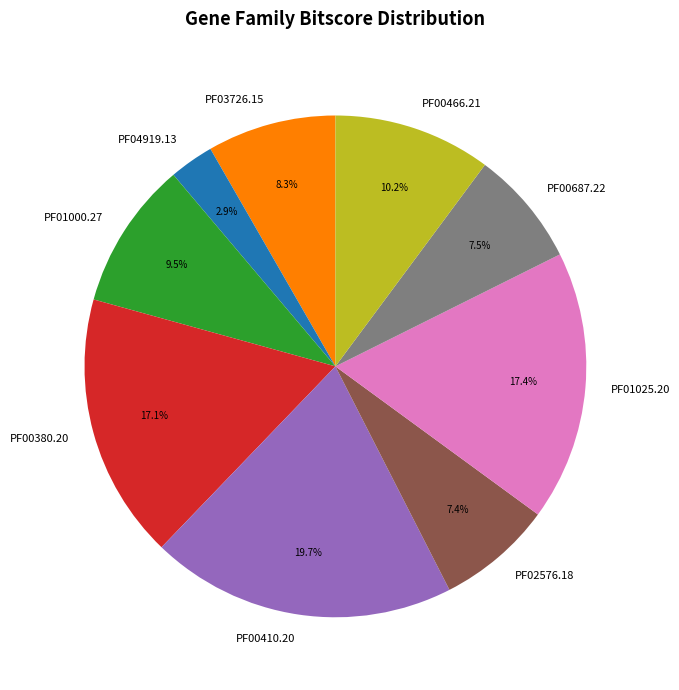

How many slices are in this pie chart?

9